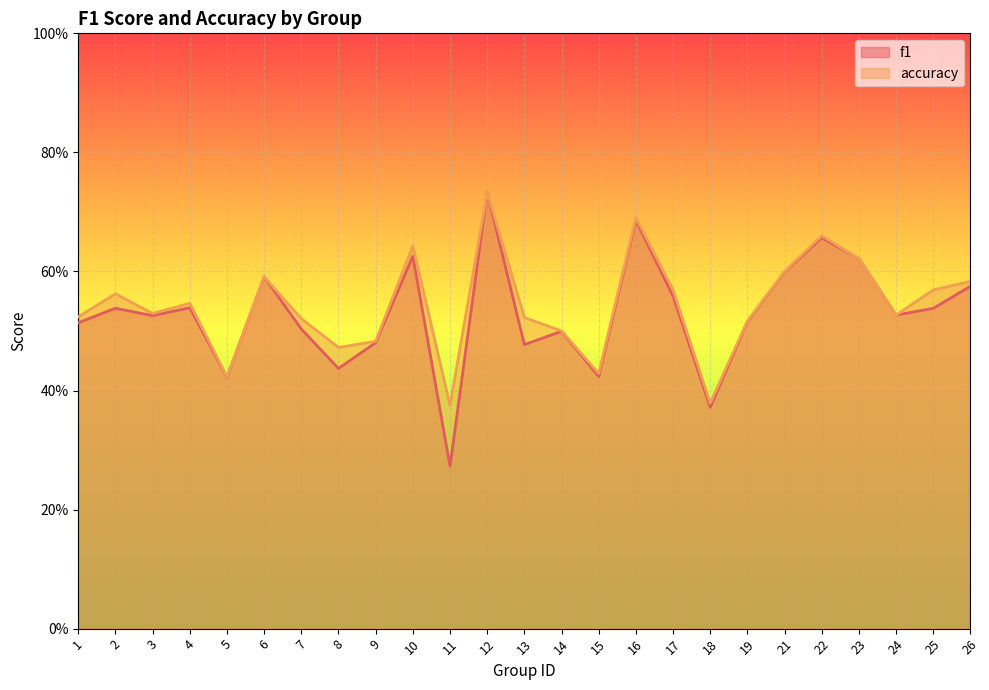

True or false: accuracy and f1 cross at least once.

False